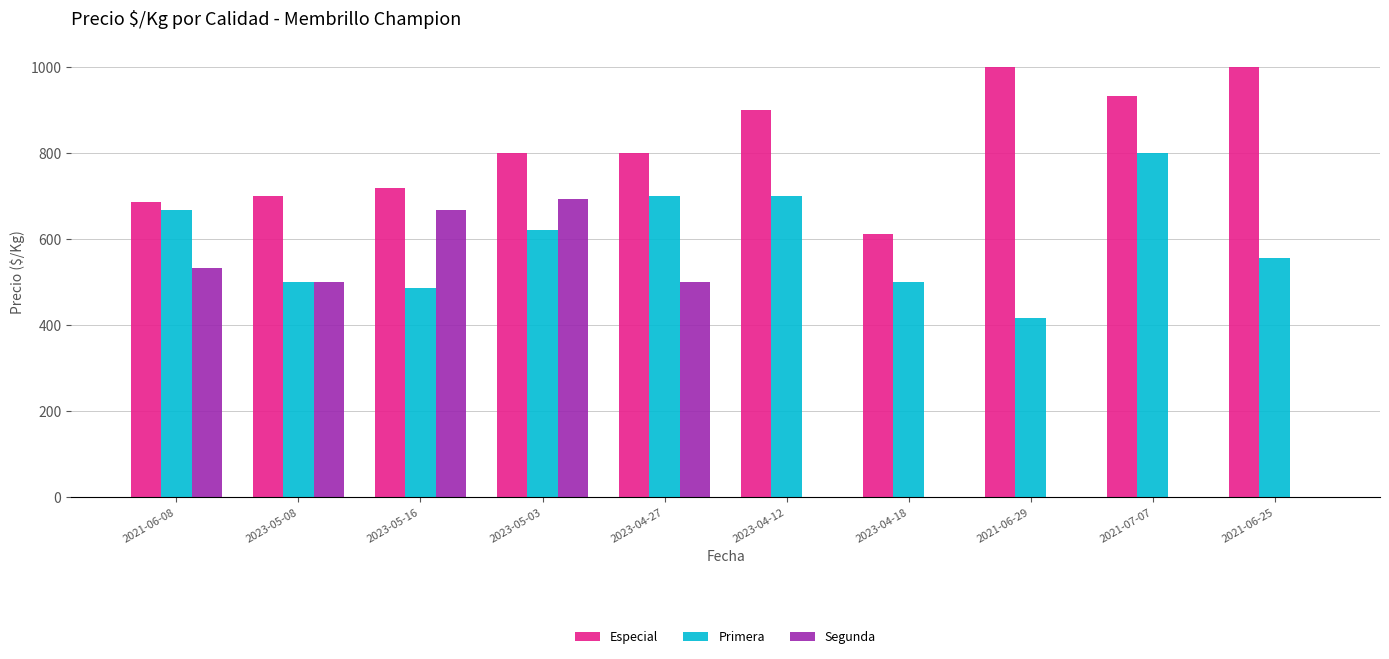

What is the total value across all series at 2023-05-16?

1872